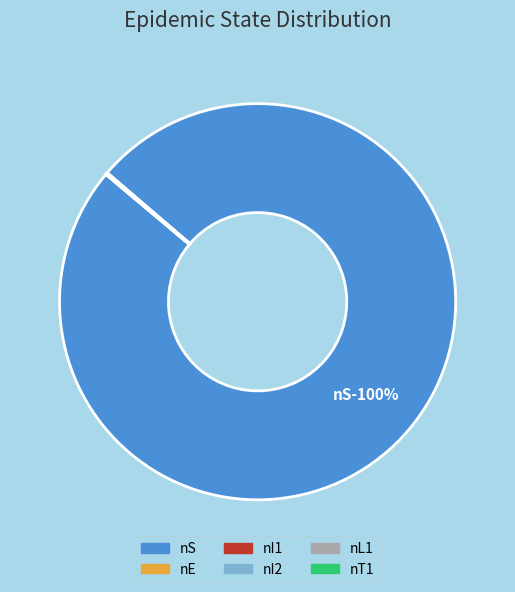

What percentage is NOT represented by nS?

0.2%